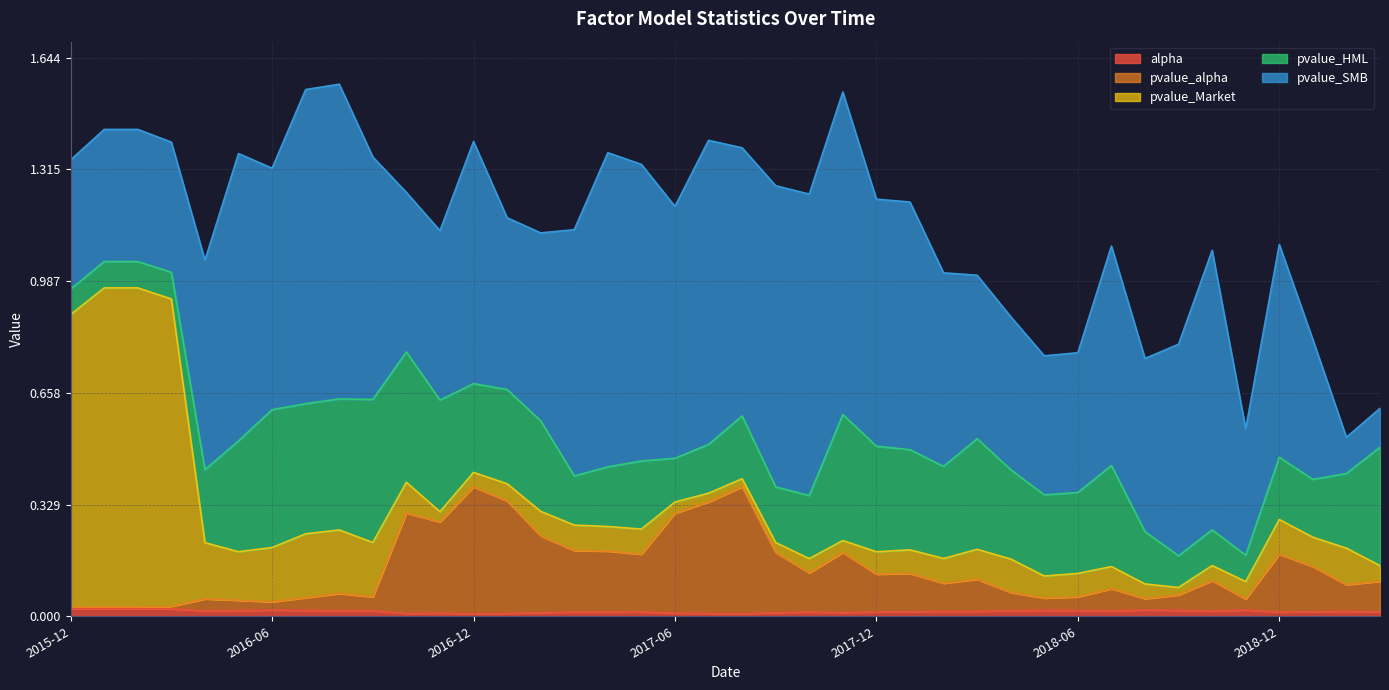

In pvalue_HML, how many points are lower than both neighbors (excluding endpoints)?

10